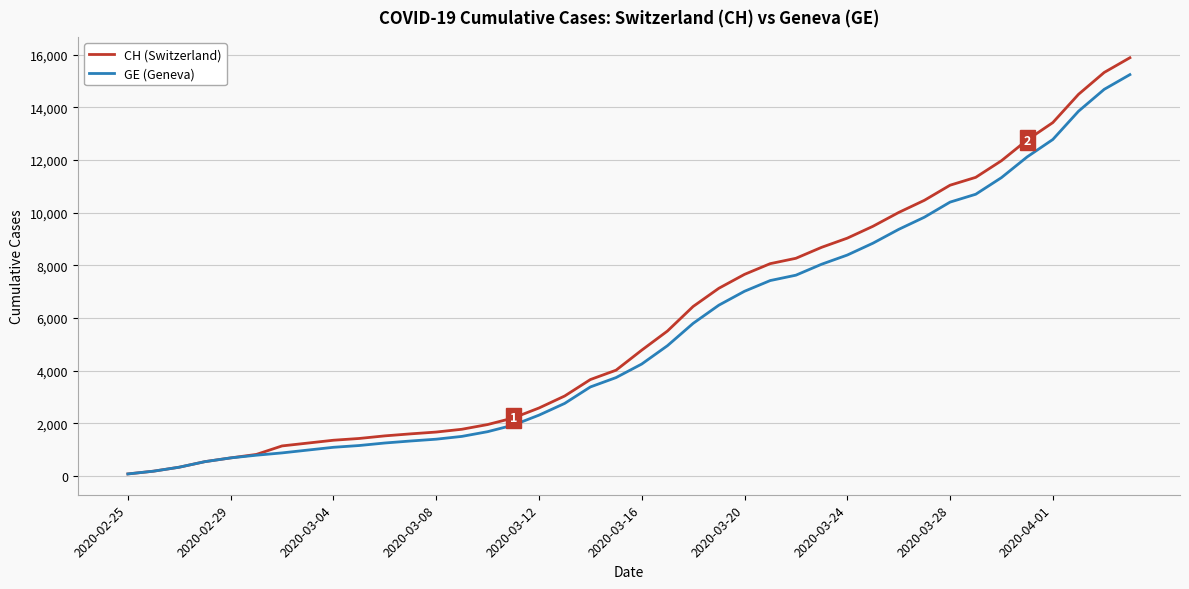

What are all the series names shown in the legend?

CH (Switzerland), GE (Geneva)